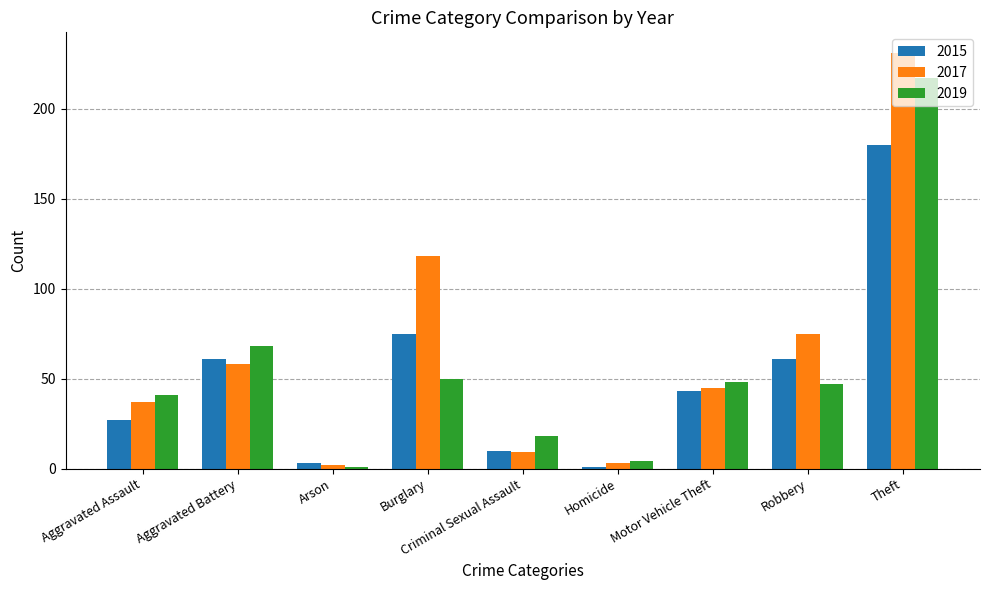

Are the bars grouped side by side (vs. stacked)?

Yes